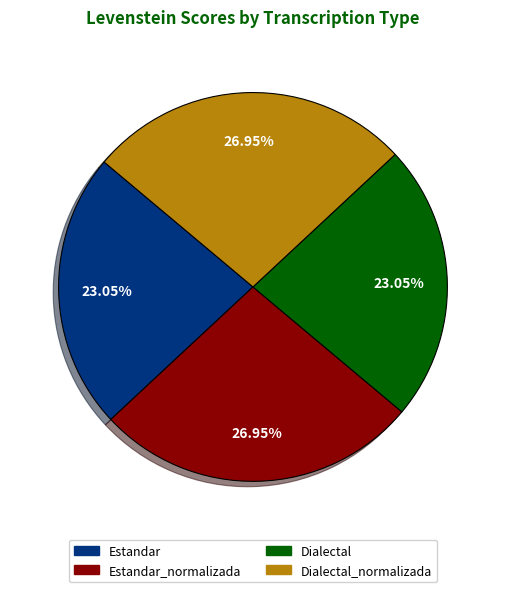

Is it true that Dialectal is 11% of the pie?

False